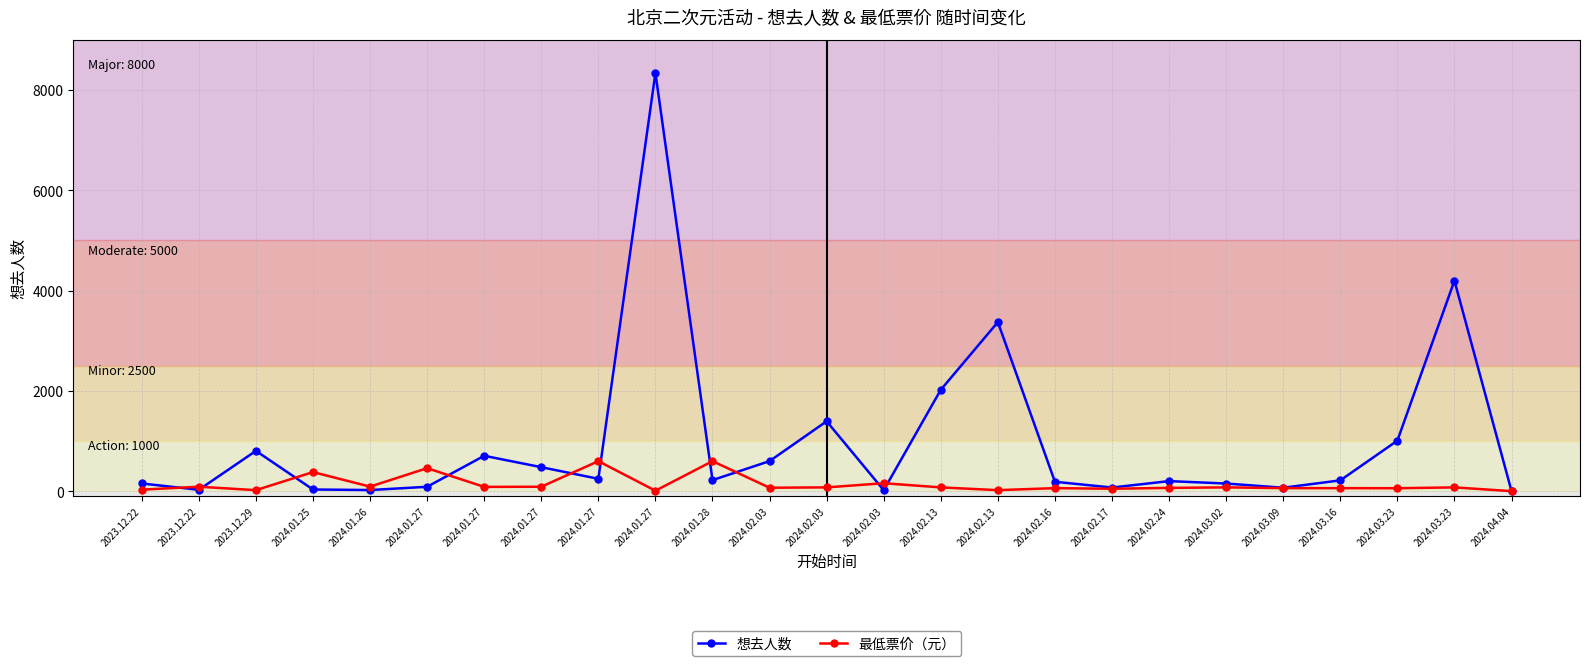

What are all the series names shown in the legend?

想去人数, 最低票价（元）